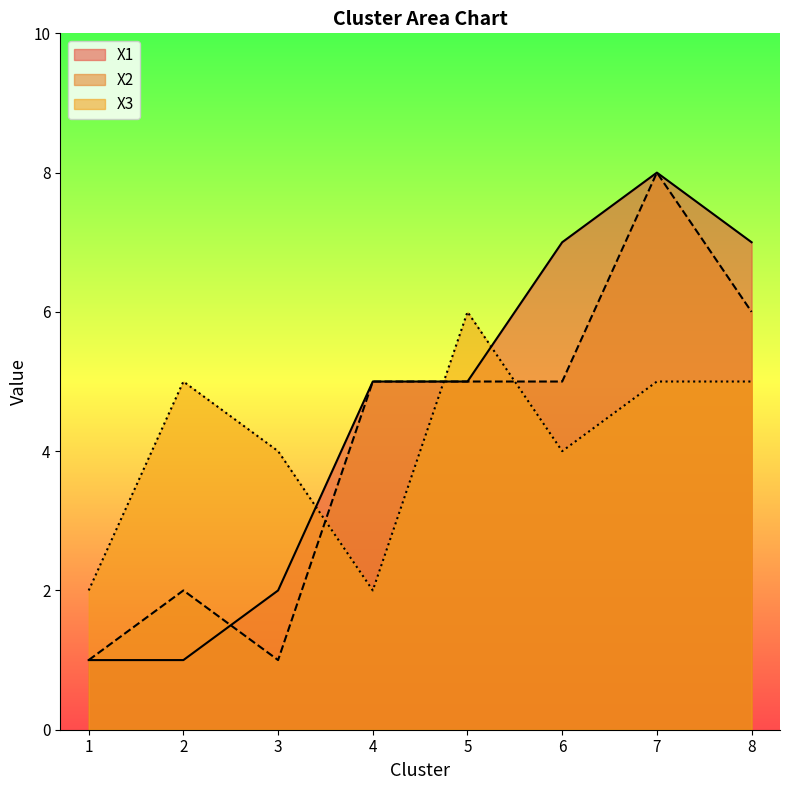

Which category has the lowest value across all series?

1